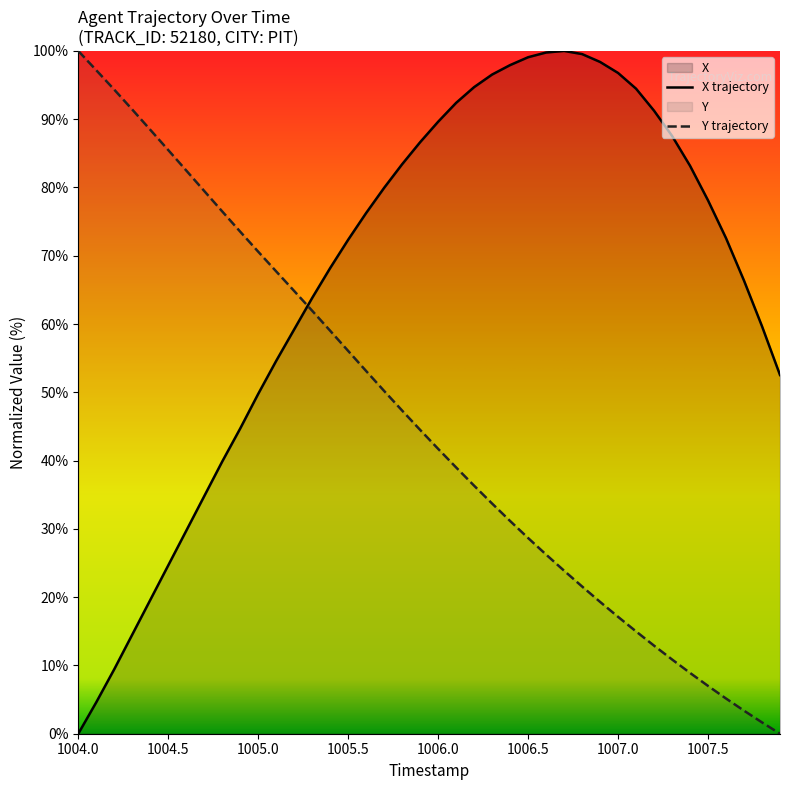

Between 1006.7 and 1006.8, which series saw the biggest shift?

Y